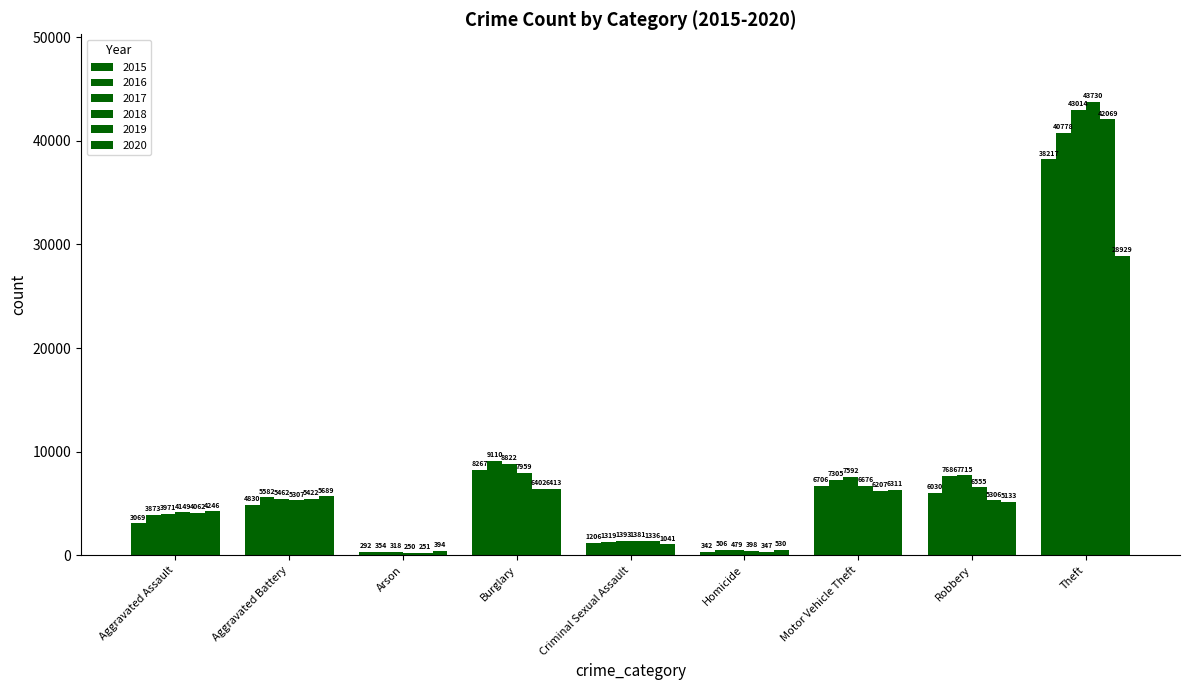

What is the label of the 2nd bar from the right?

Robbery